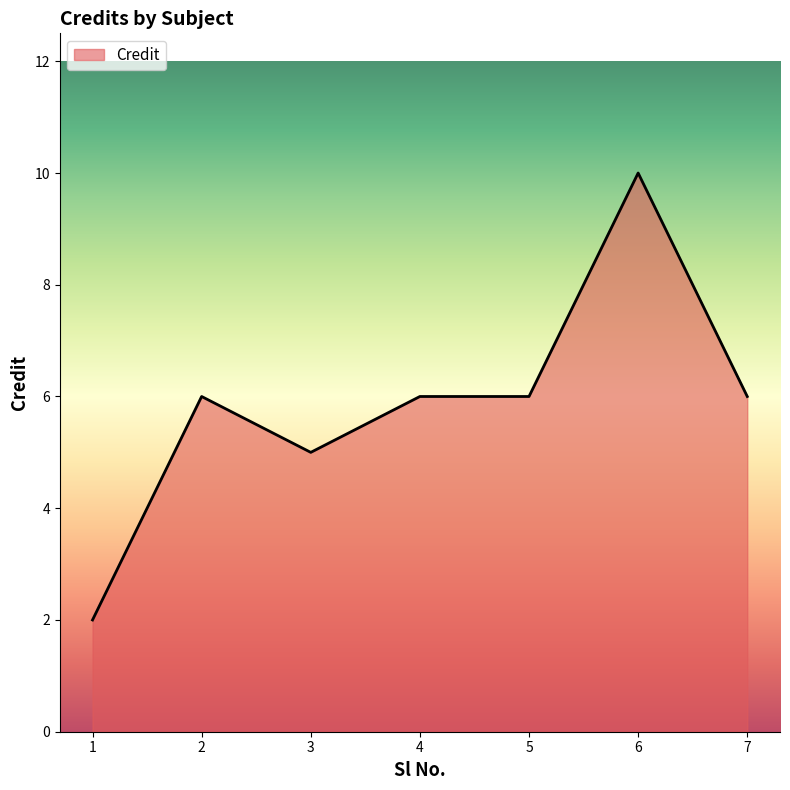

What is the sum of all values?

41